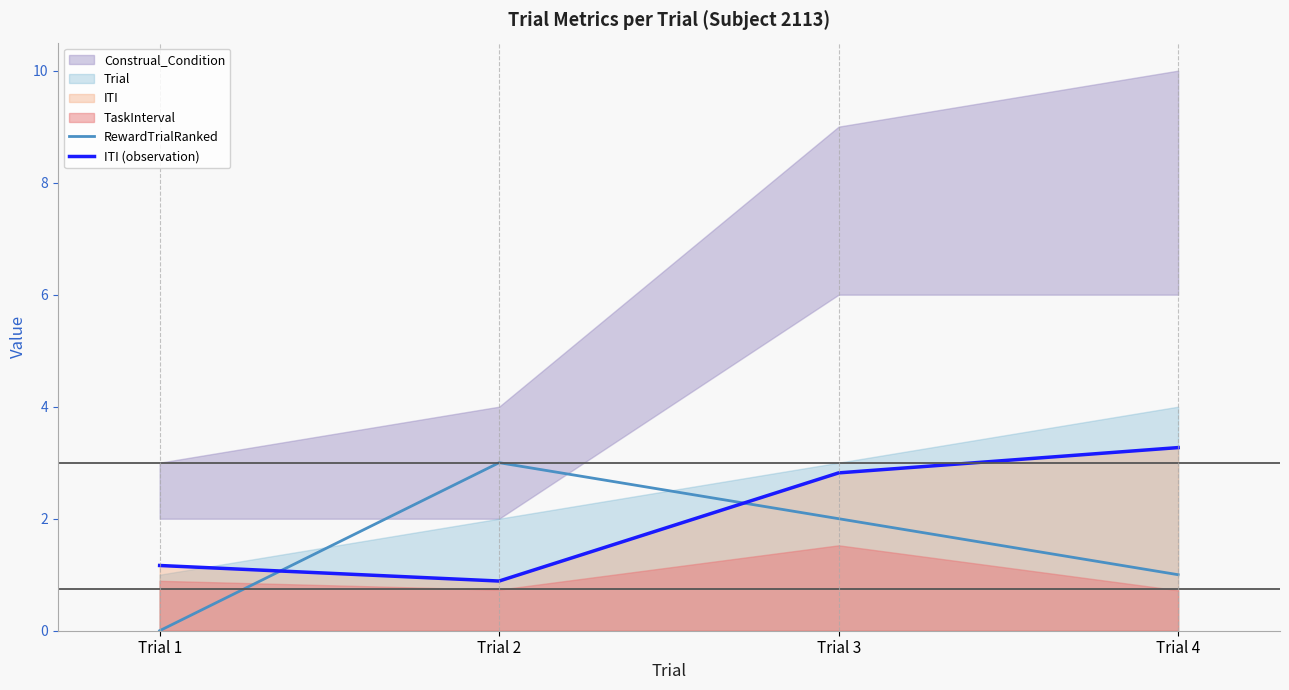

Which series ends up on top after the final intersection of ITI (observation) and RewardTrialRanked?

ITI (observation)